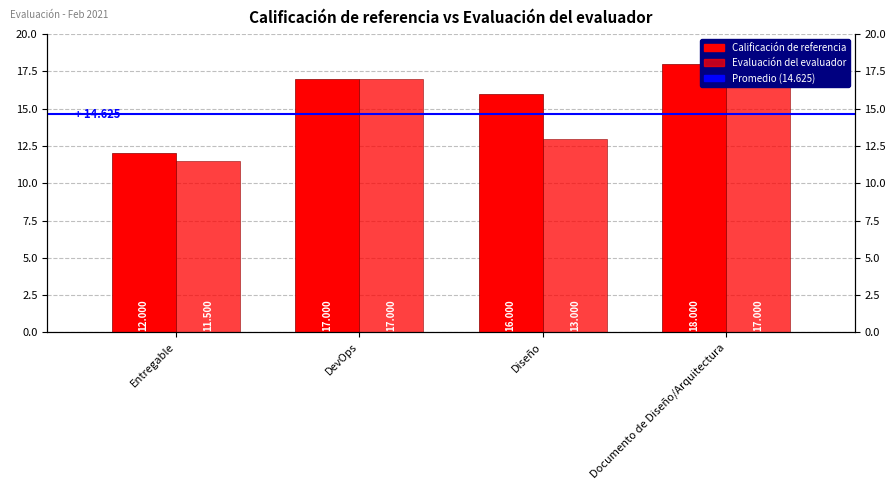

Rank the series by their average value, from lowest to highest.

Evaluación del evaluador, Calificación de referencia